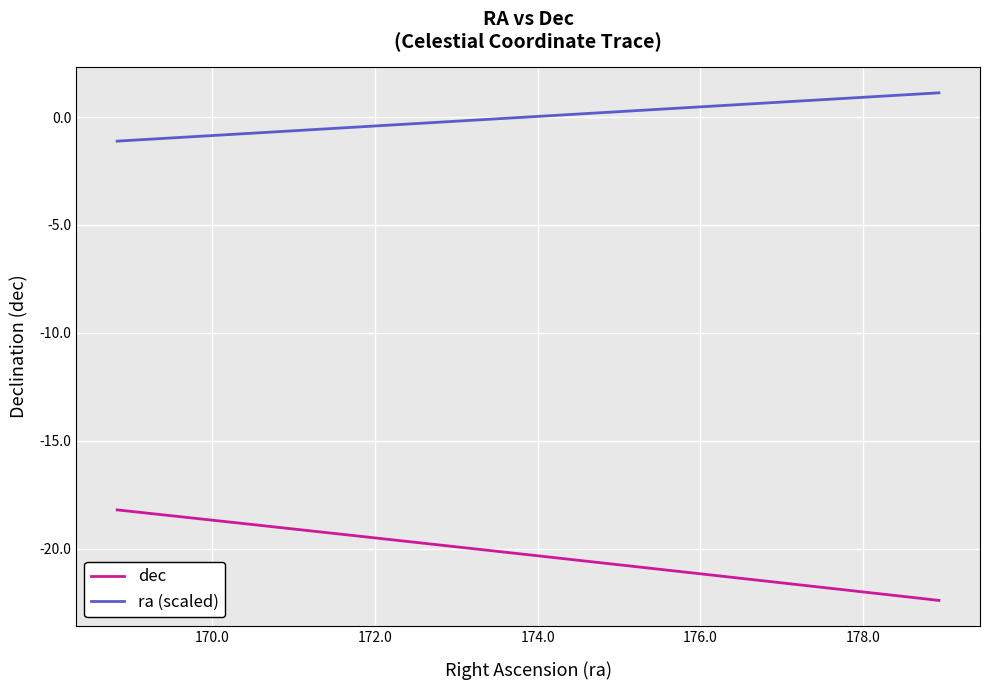

What is the maximum value for ra (scaled)?

1.1